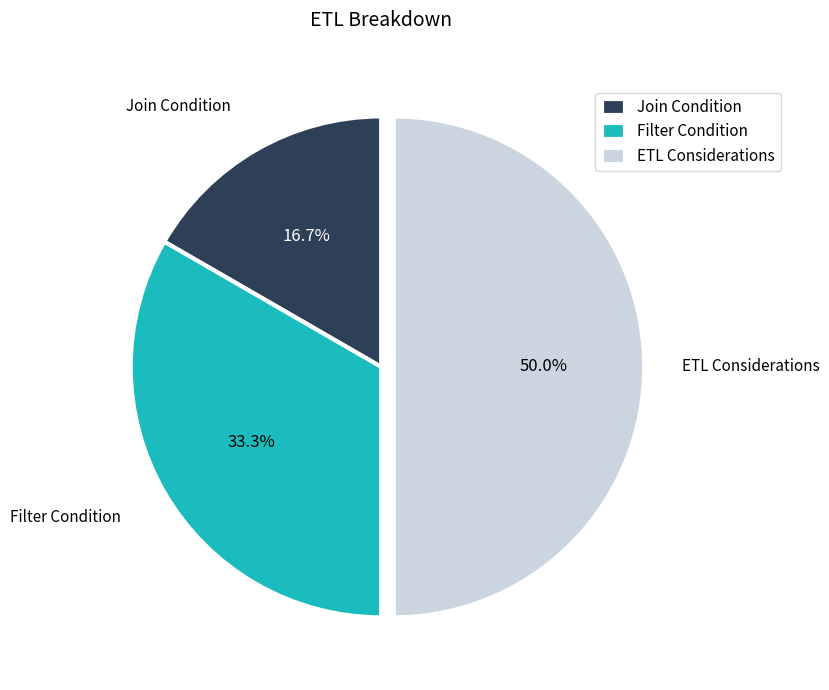

To the nearest percent, what portion does Join Condition represent?

17%